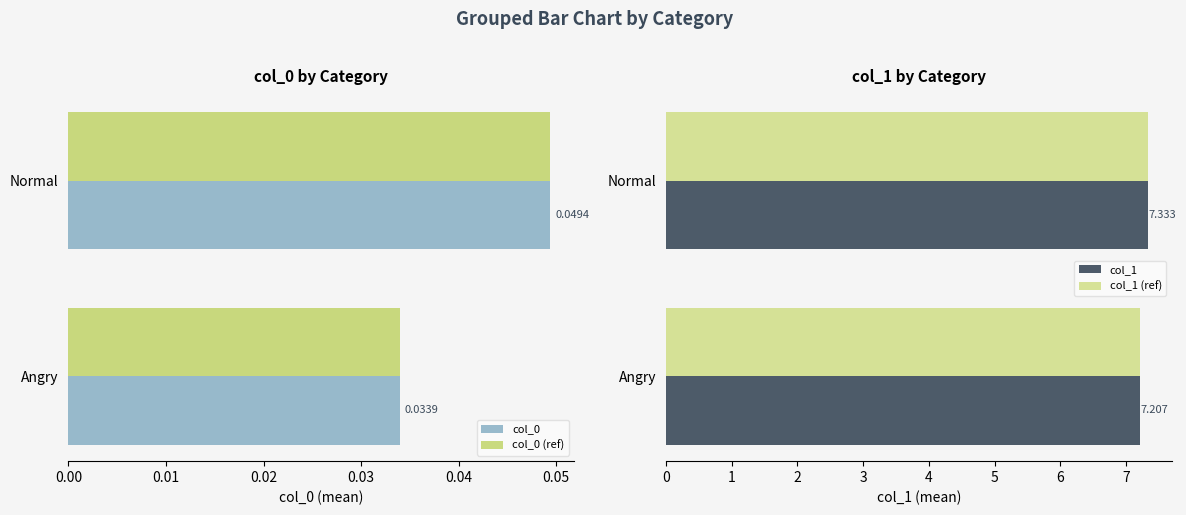

Does the chart contain stacked bars?

No